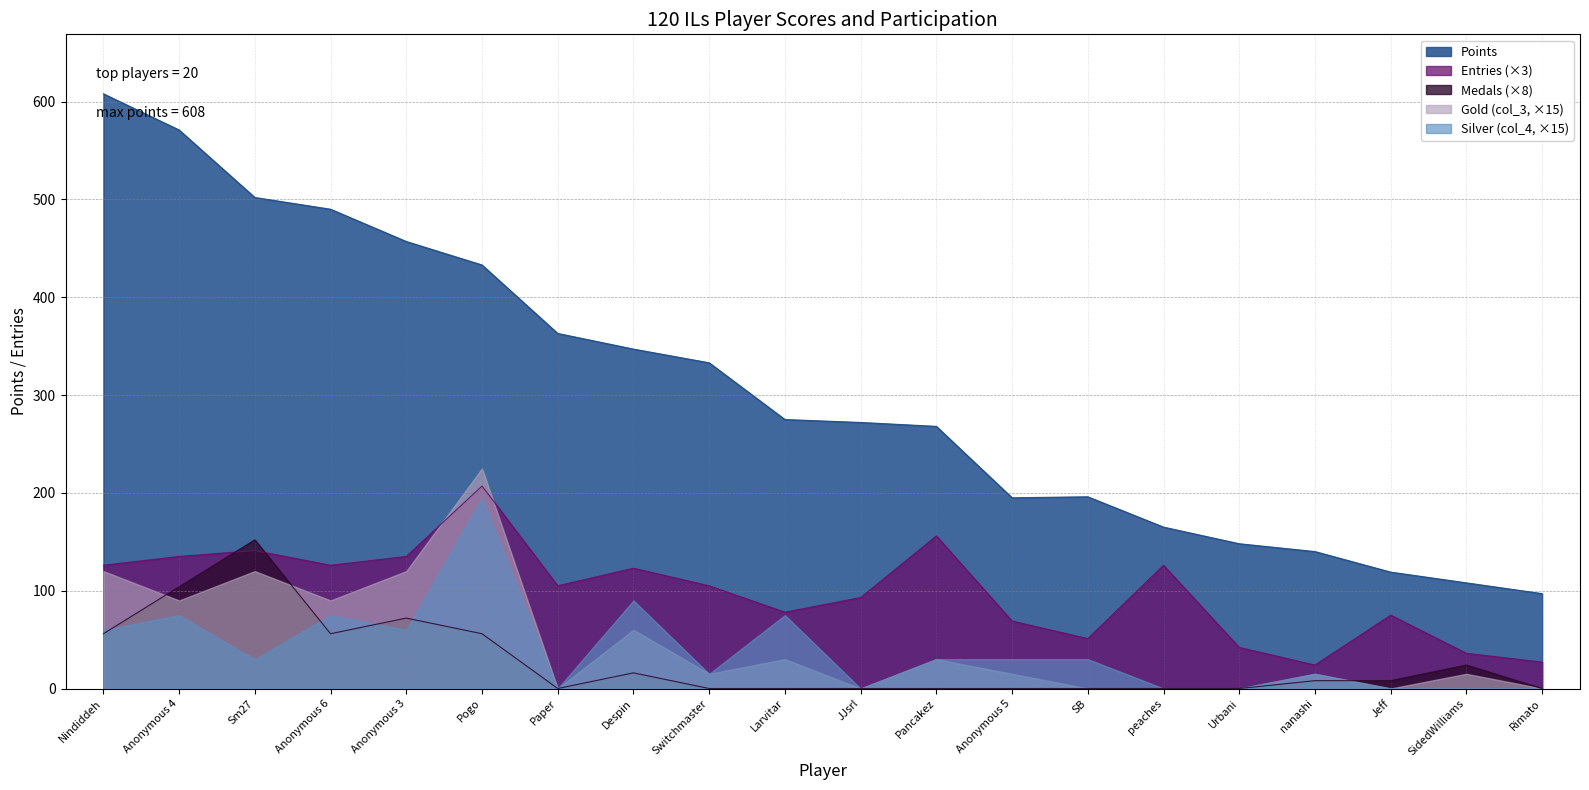

At which category is the sum across all series the highest?

Pogo